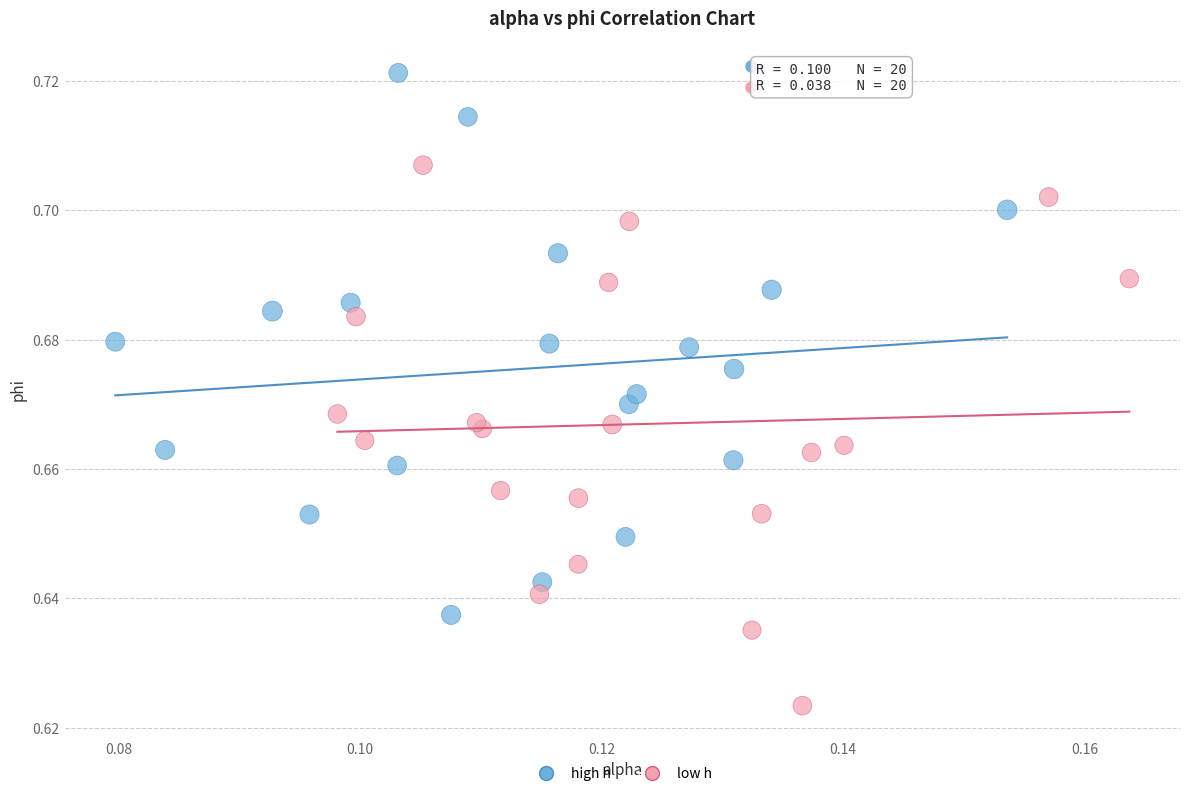

Which series contains the highest Y value?

high h